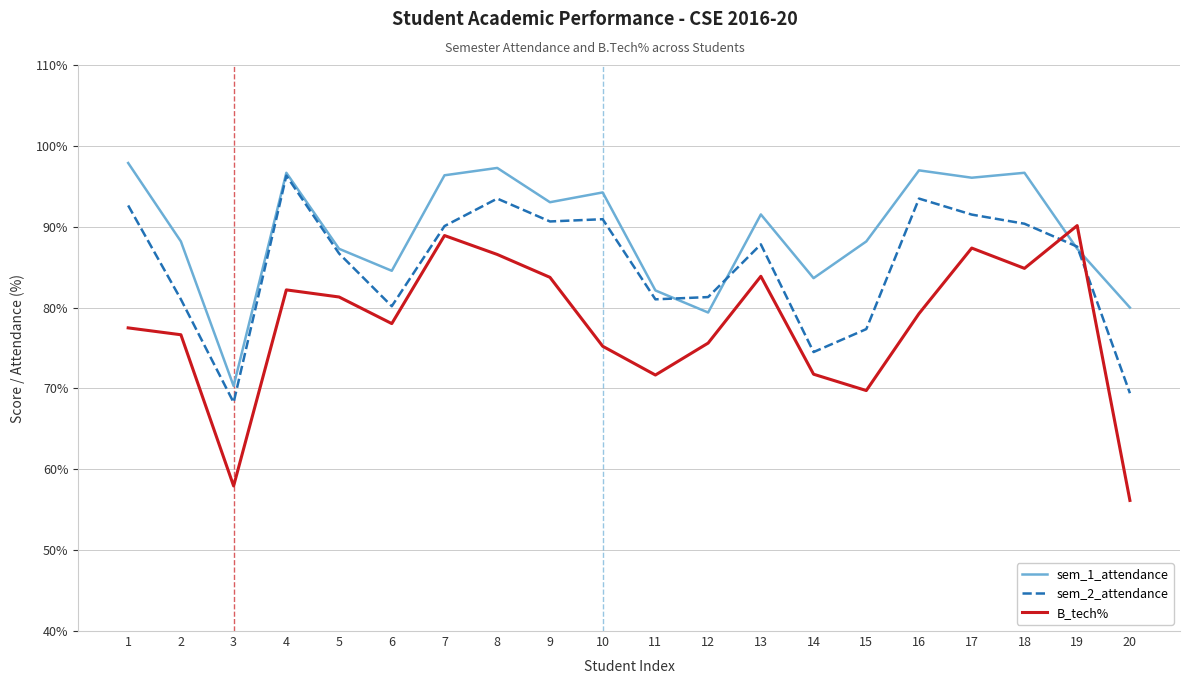

What value does the sem_1_attendance series have at 20?

80.0